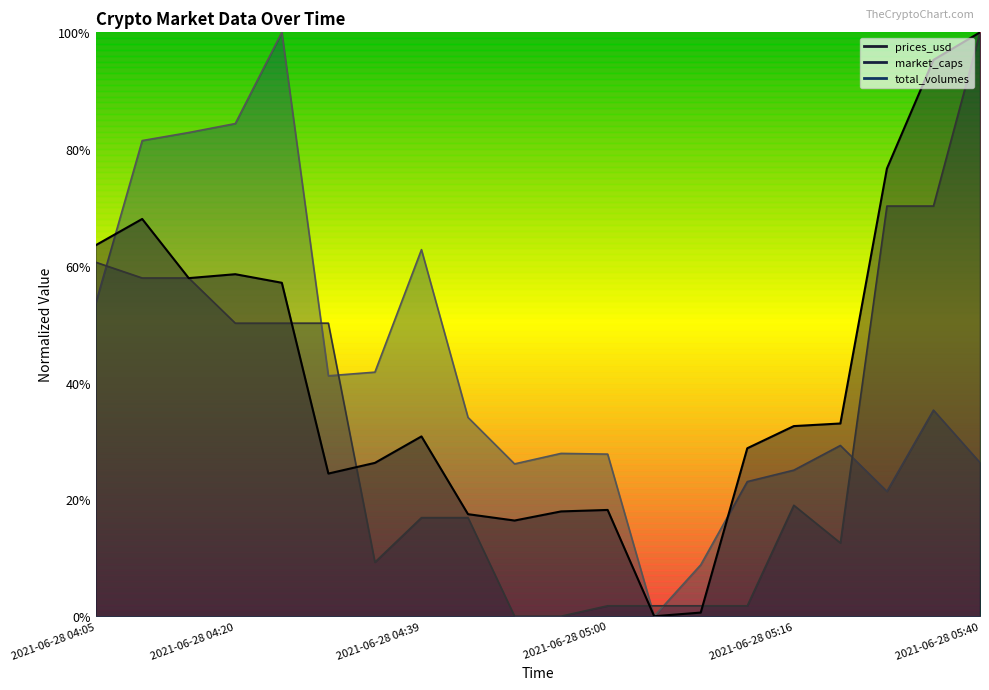

Does the chart display data point markers on the line(s)?

No